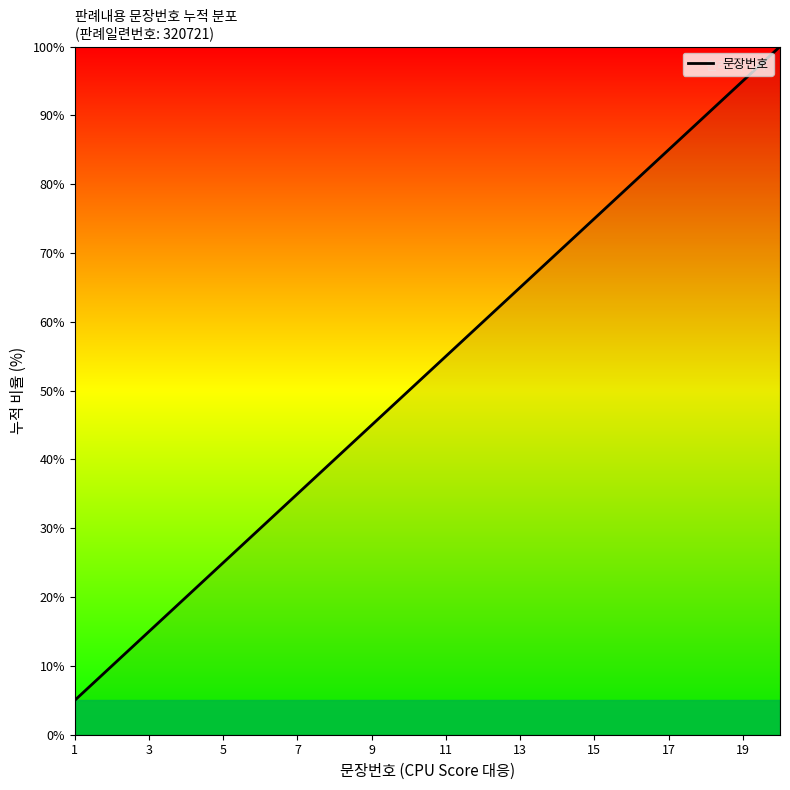

What is the minimum value shown in the chart?

5.0